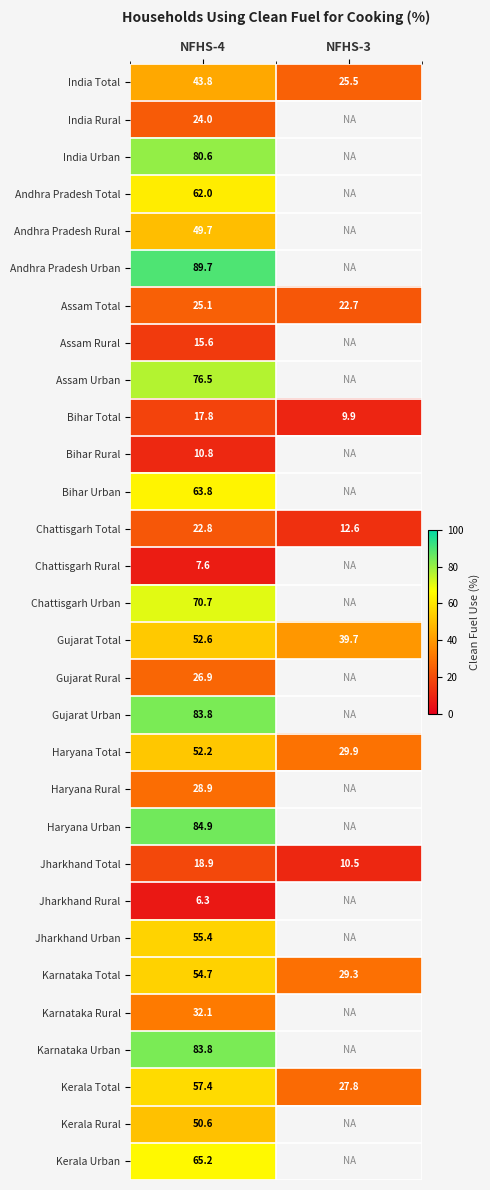

The Haryana Total series shows 52.2 at NFHS-4. True or false?

True